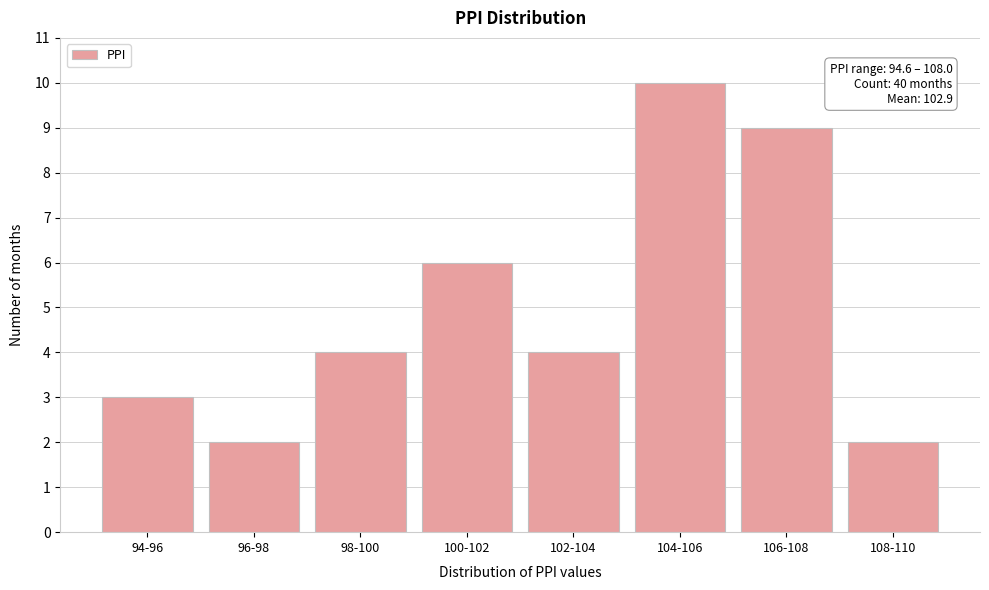

Reading left to right, list all the values displayed in this chart.

94-96=3	96-98=2	98-100=4	100-102=6	102-104=4	104-106=10	106-108=9	108-110=2